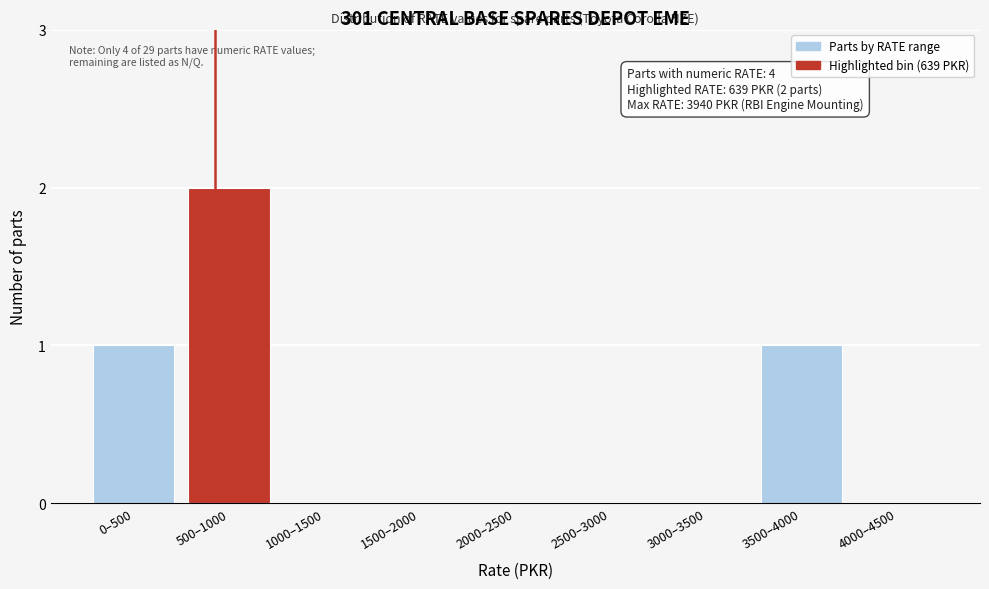

Reading left to right, list all the values displayed in this chart.

0–500=1	500–1000=2	1000–1500=0	1500–2000=0	2000–2500=0	2500–3000=0	3000–3500=0	3500–4000=1	4000–4500=0